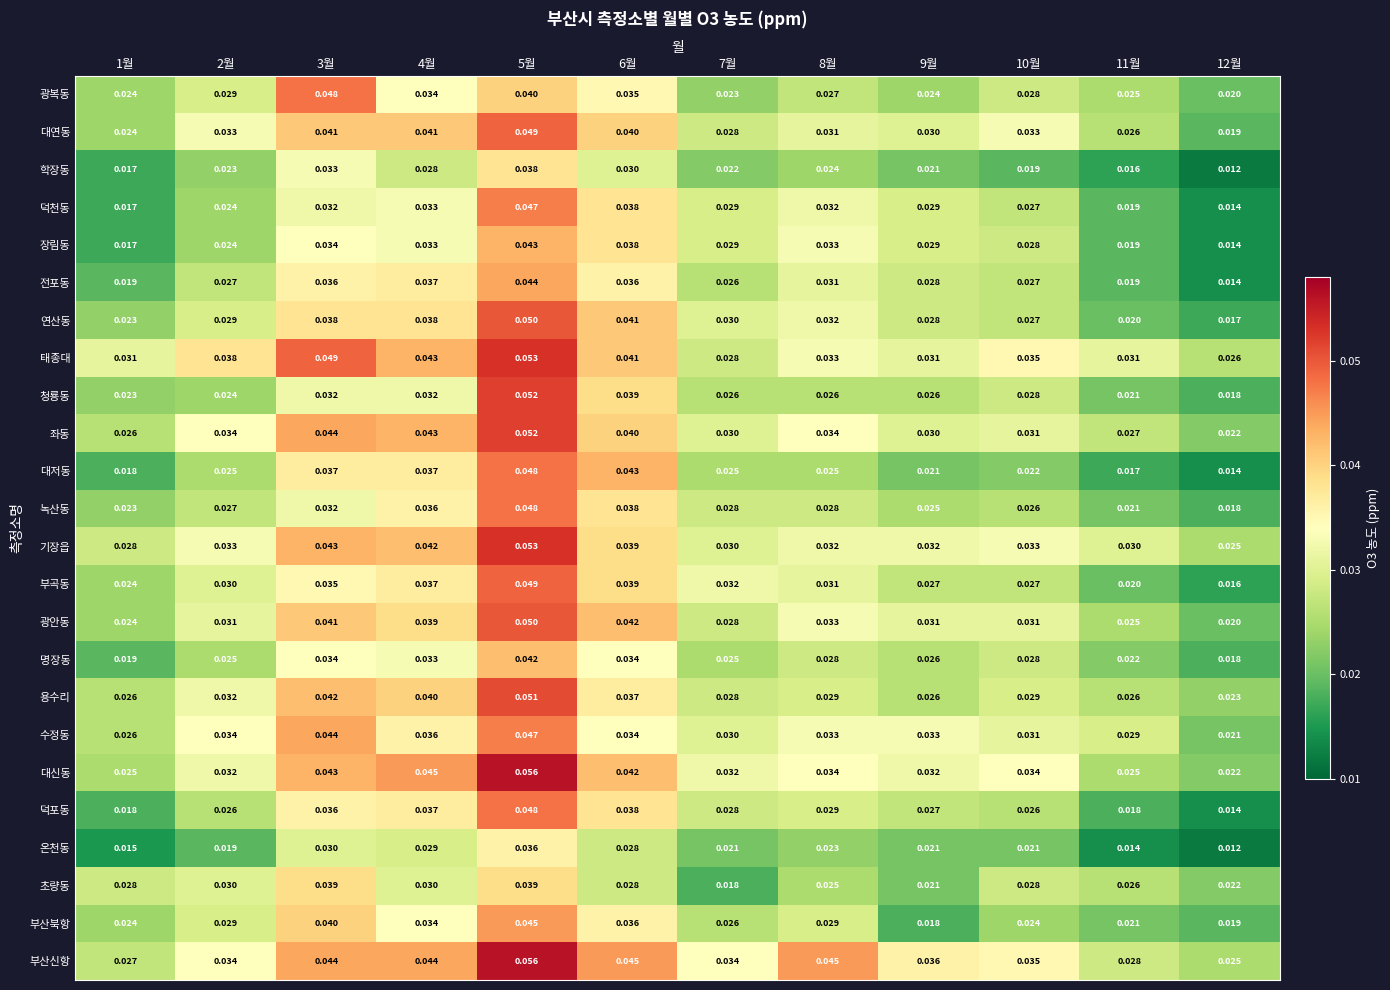

What is the total value across all series at 1월?

0.5